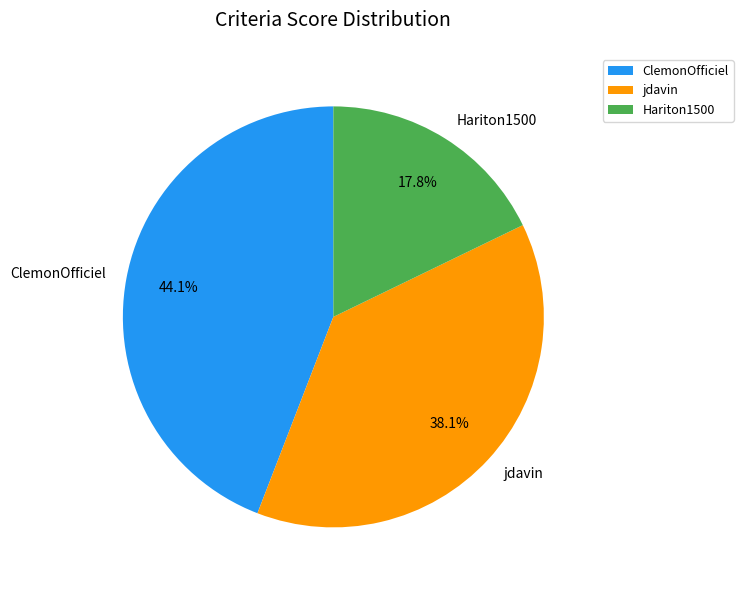

To the nearest percent, what portion does Hariton1500 represent?

18%